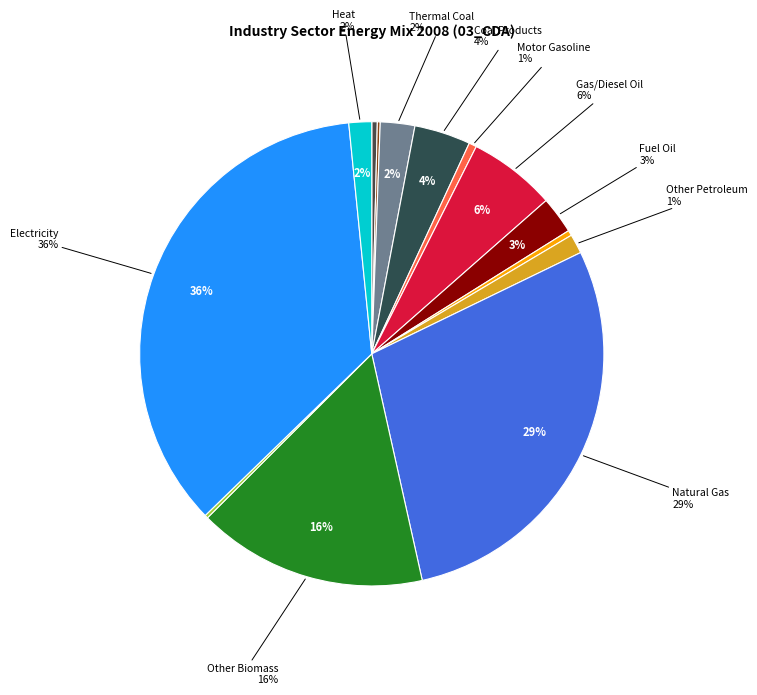

Does 4_6_fuel_oil account for over 50% of the chart?

No